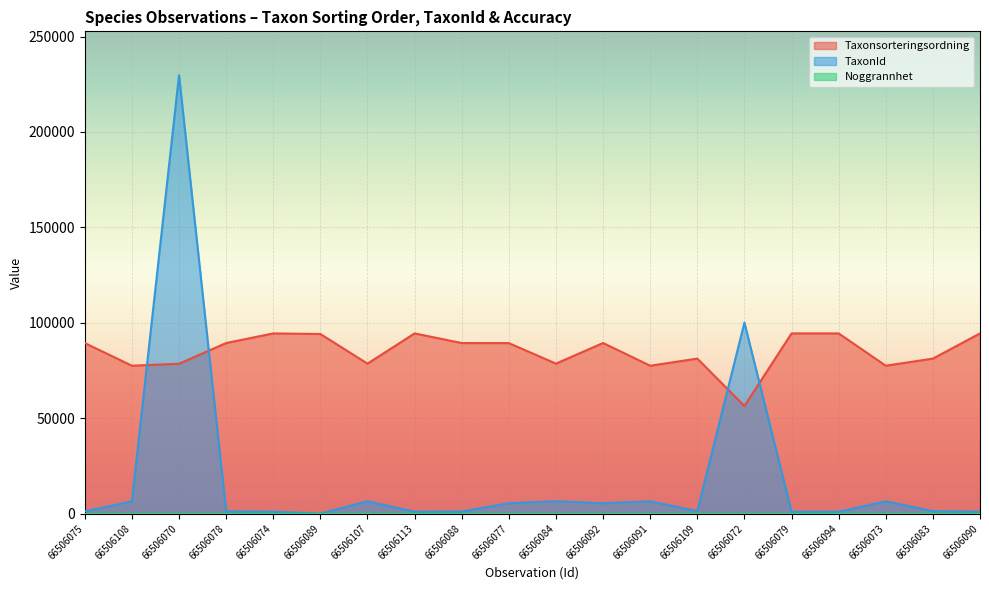

Which series has the largest total across all categories?

Taxonsorteringsordning